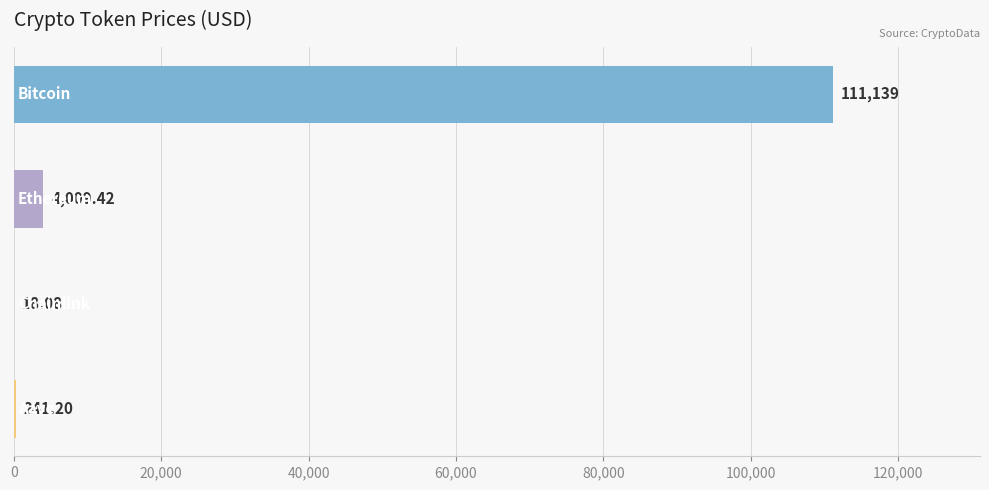

What is the sum of all values?

115407.7